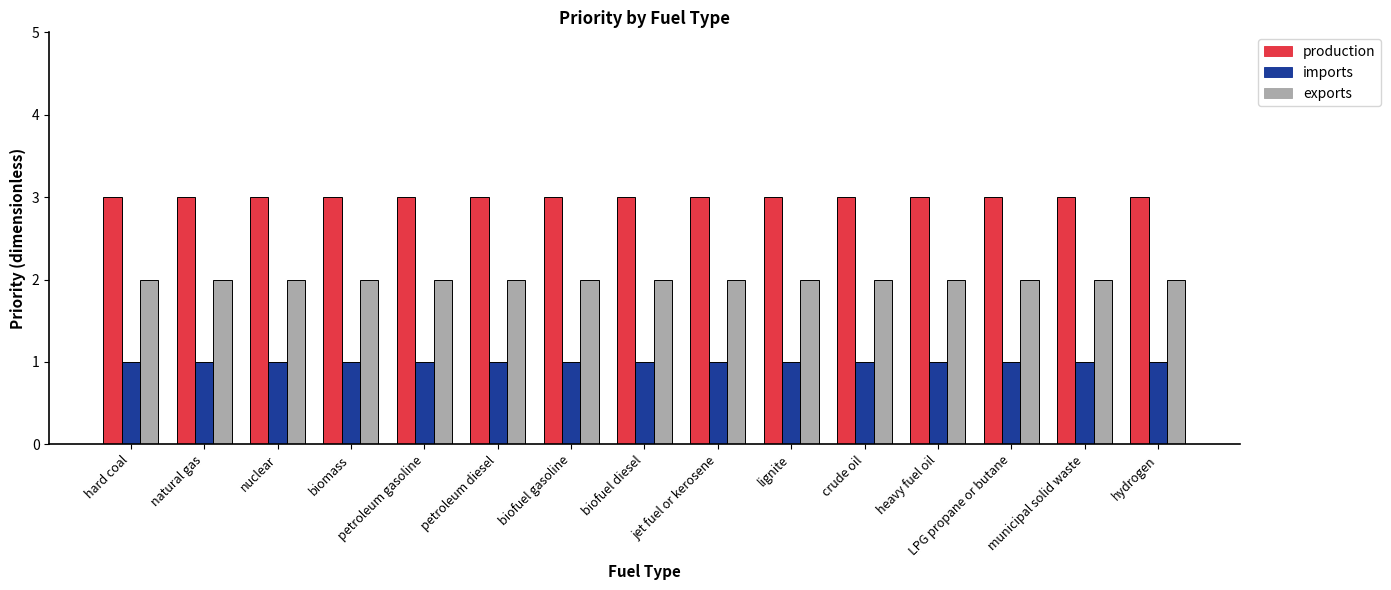

How many groups of bars are there?

15